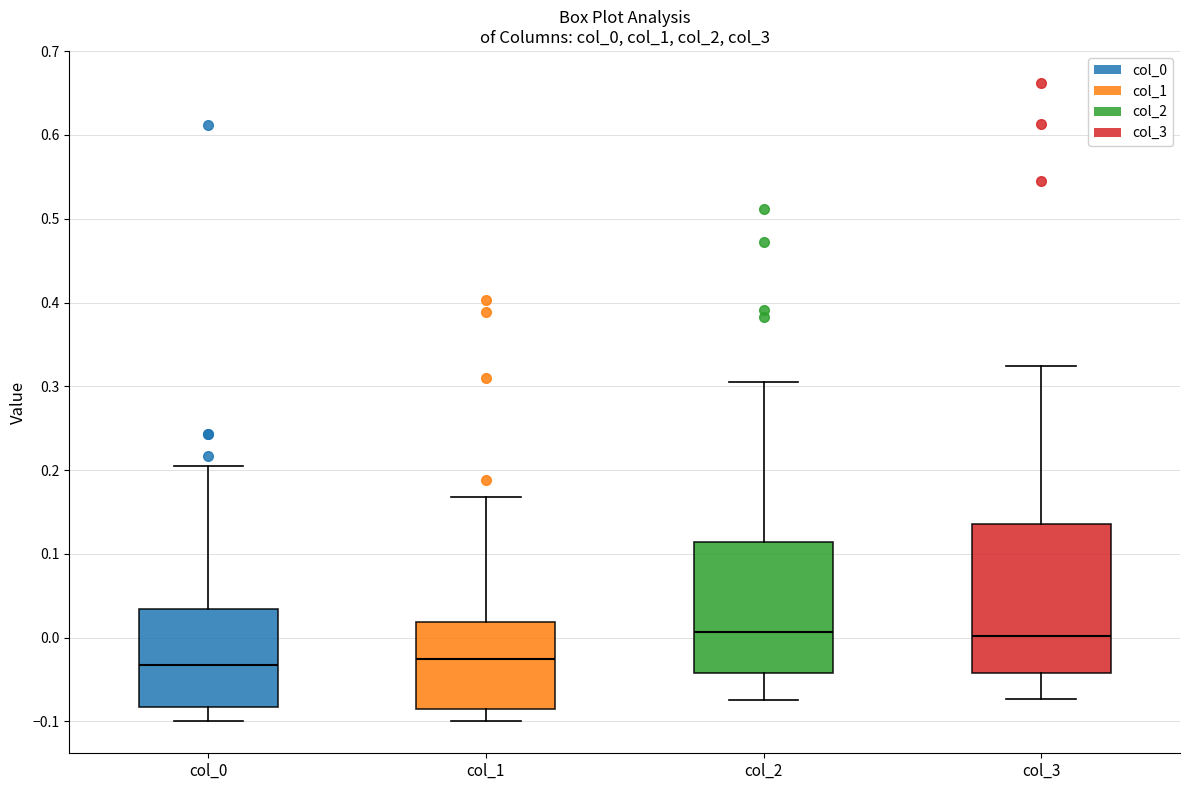

Where does the median line of the box for col_1 sit on the y-axis? The values are not printed on the chart, so give them approximately, as read against the axis.

-0.03